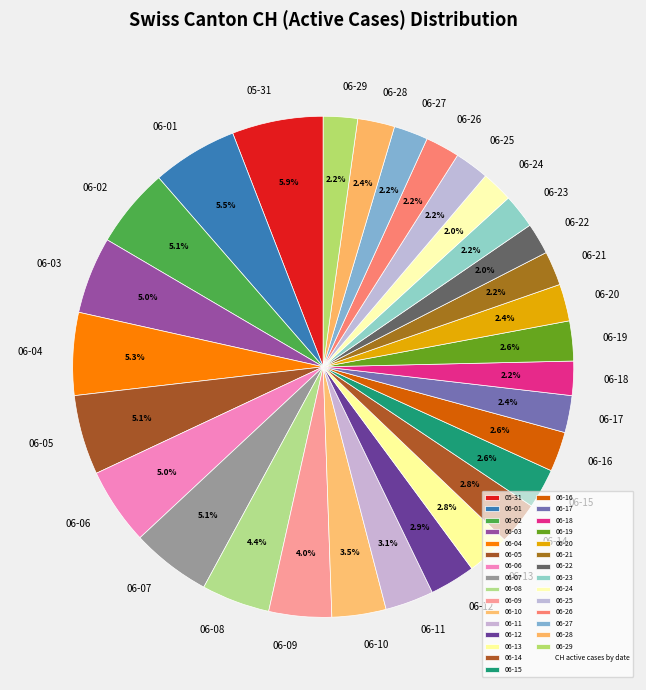

To the nearest percent, what is the difference between the largest and smallest slice percentages?

4%